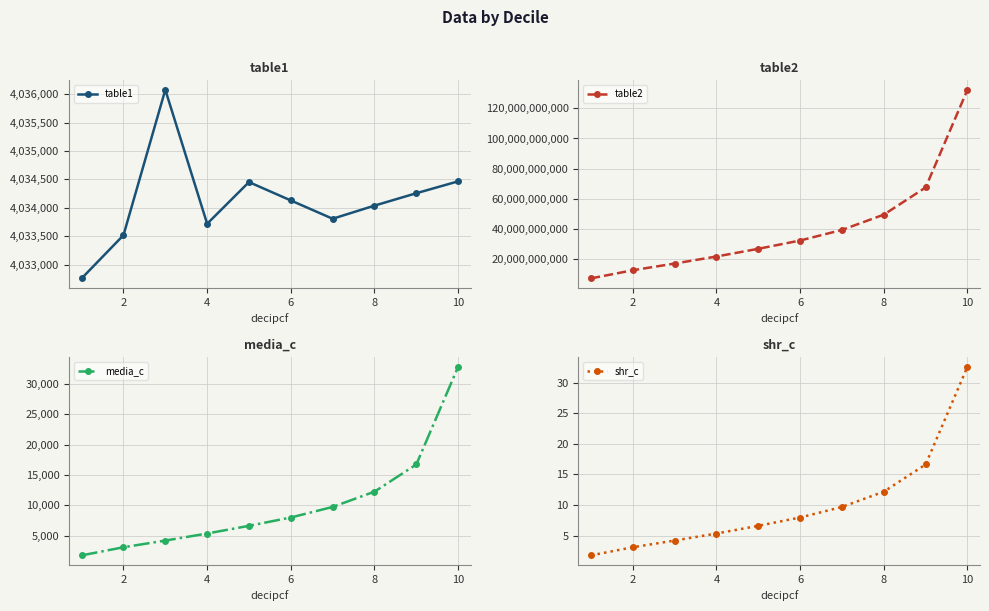

Where does the shr_c series first go above 7?

6